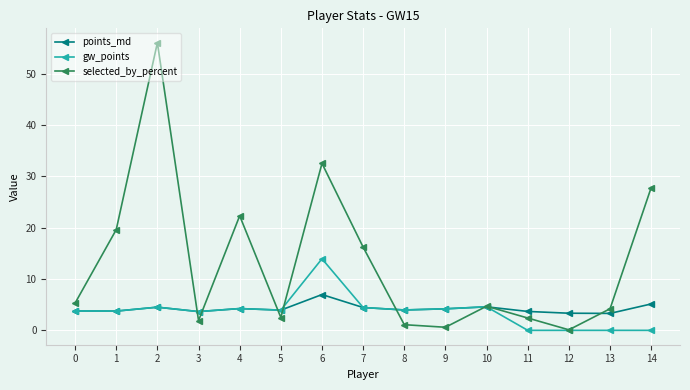

Rank the series at 6 from highest to lowest value.

selected_by_percent, gw_points, points_md